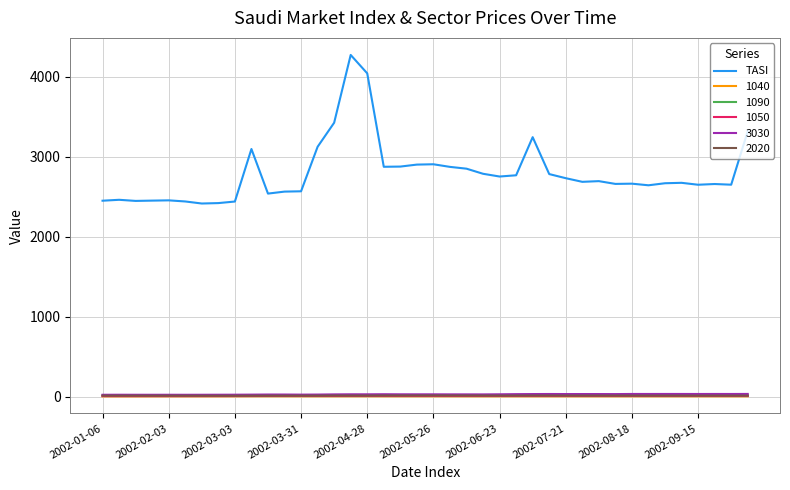

True or false: 3030 and TASI cross at least once.

False